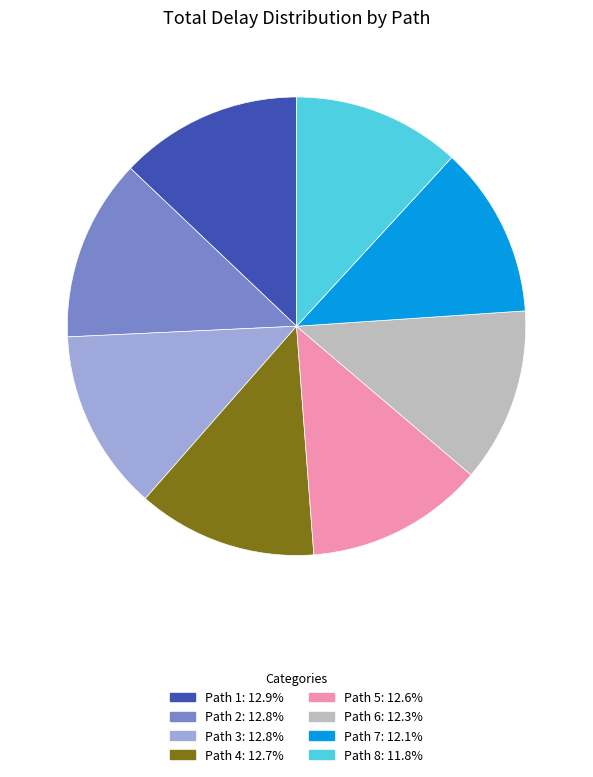

Combined, do Path 5 and Path 8 account for over 50%?

No